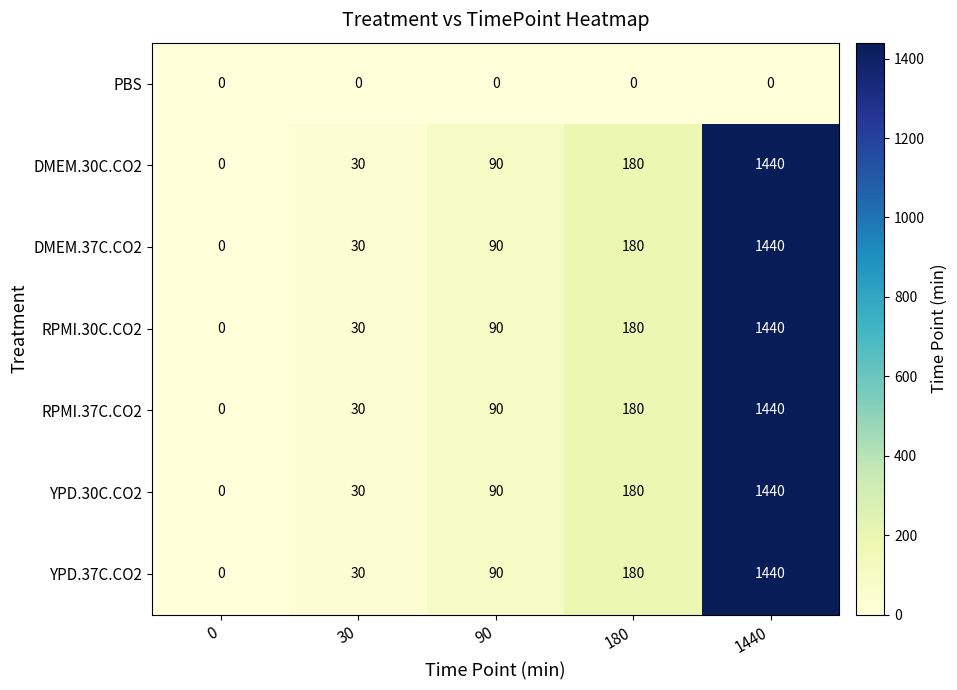

What is the sum of the YPD.30C.CO2 values at 90 and 0?

90